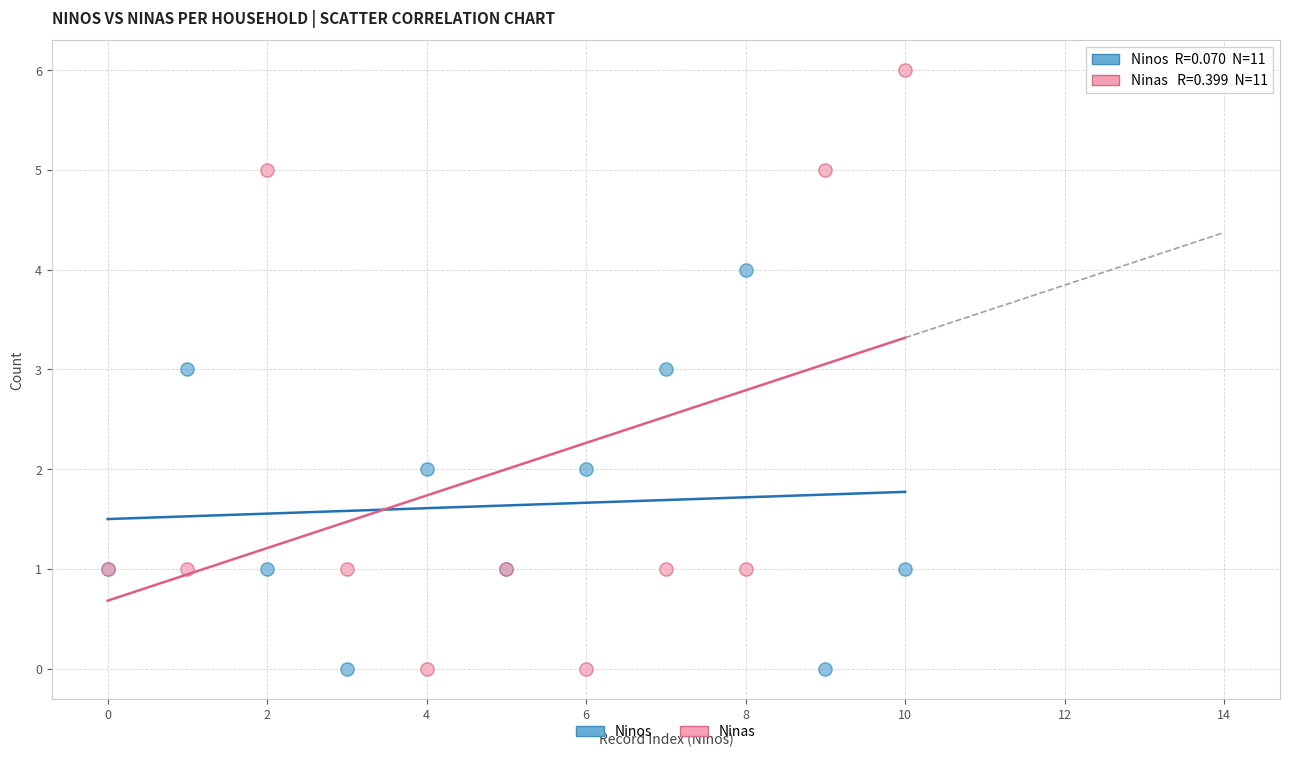

Which series contains the highest Y value?

Ninas